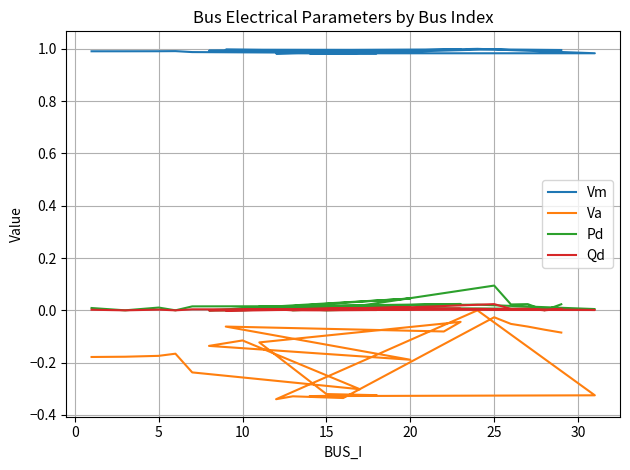

Which series has the widest spread of values?

Va